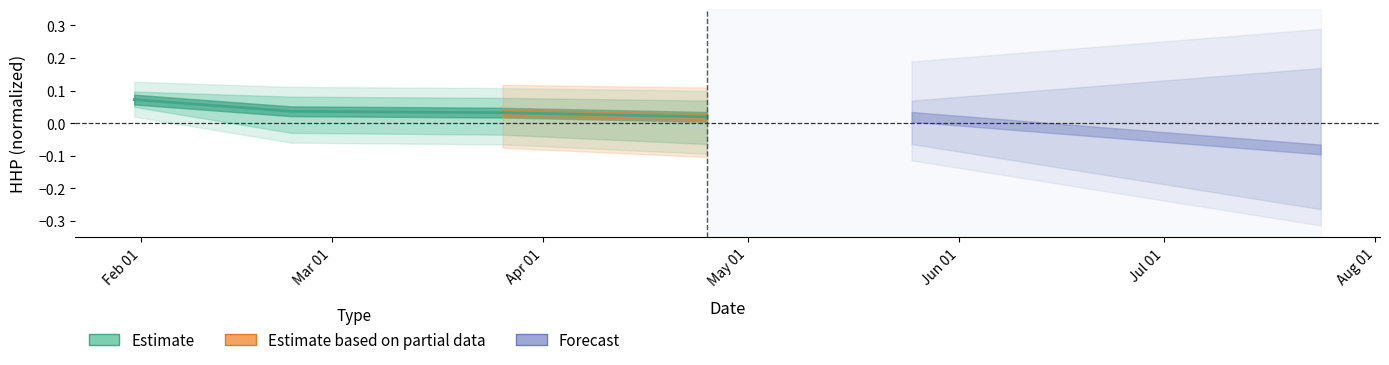

How many lines are shown in the chart?

1